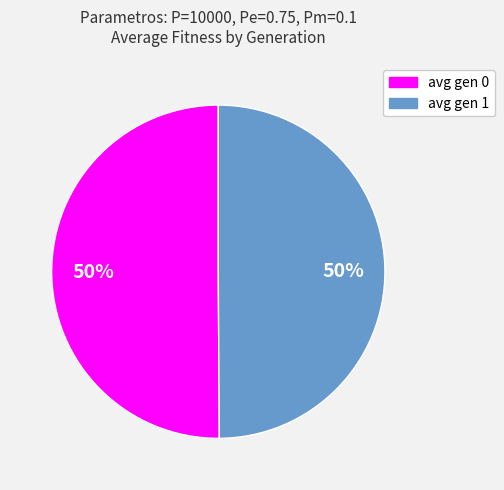

What is the ratio of the value at avg gen 1 to the value at avg gen 0?

1.0